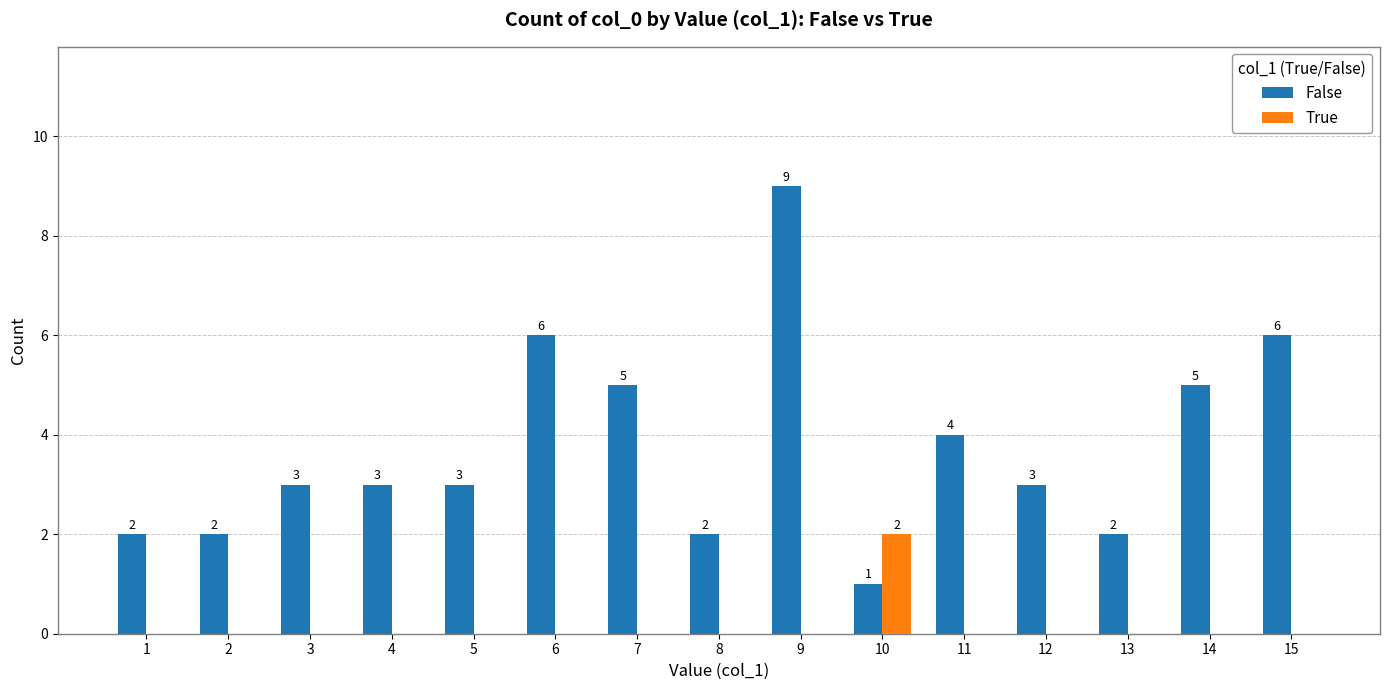

How many groups of bars are there?

15